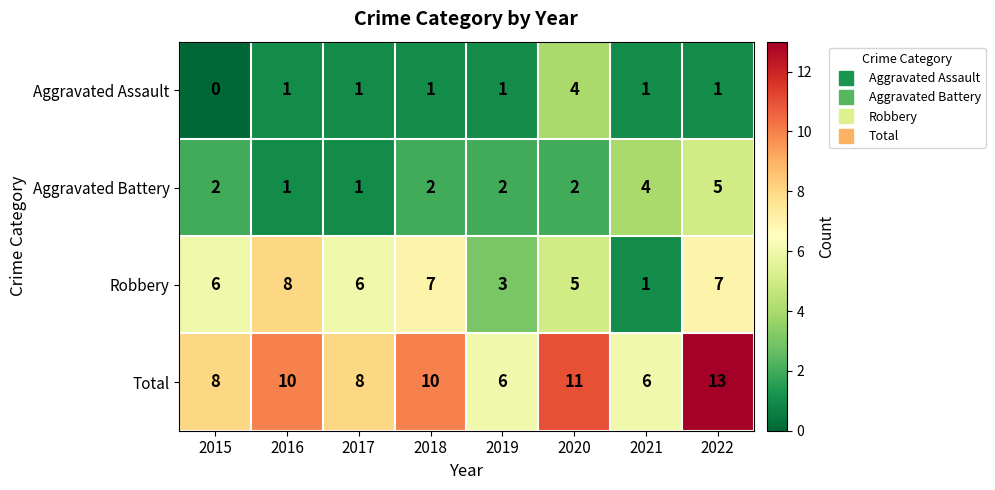

List the series in order of their peak value, highest first.

Total, Robbery, Aggravated Battery, Aggravated Assault